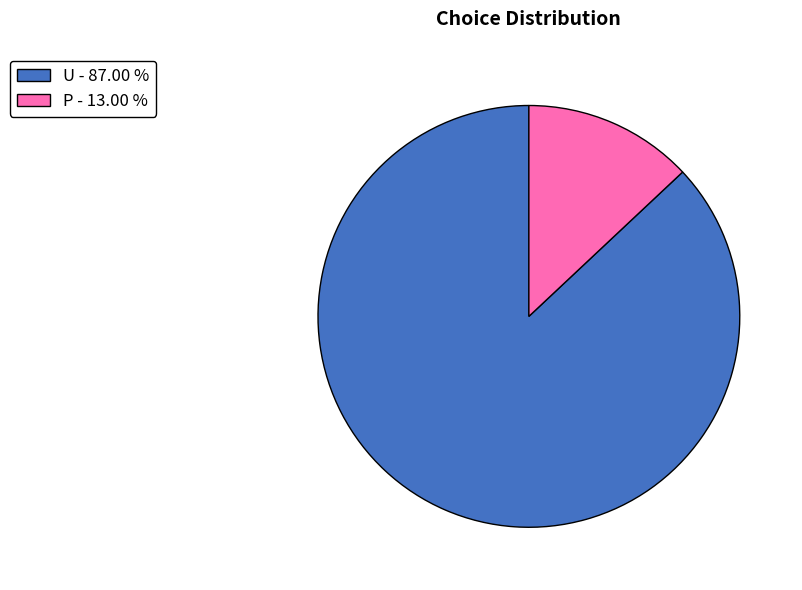

Which has a higher value, U - 87.00 % or P - 13.00 %?

U - 87.00 %